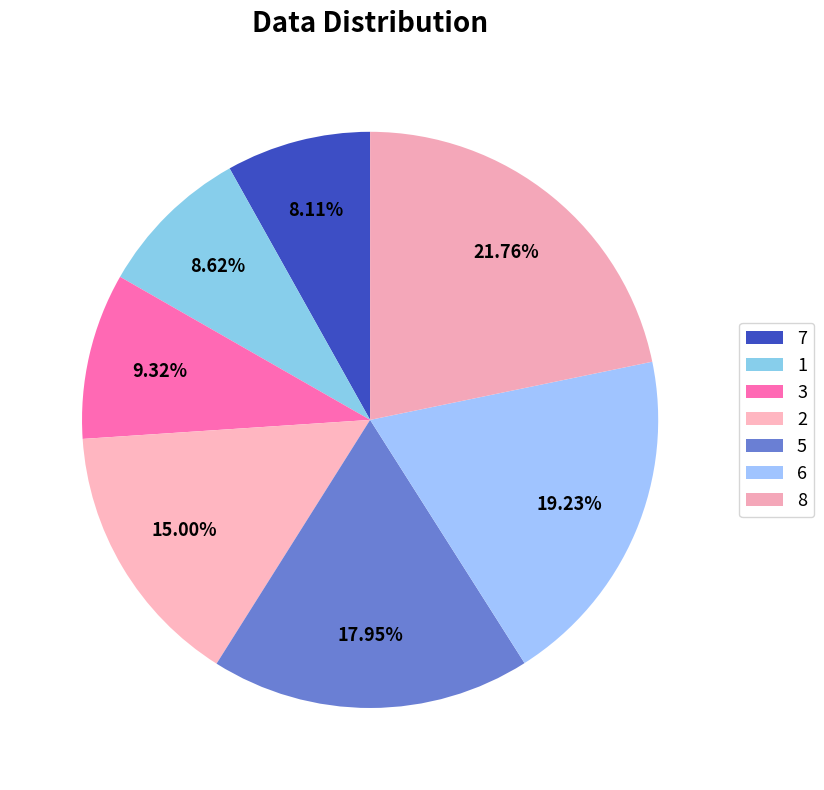

Which category has the smallest portion of the pie?

7